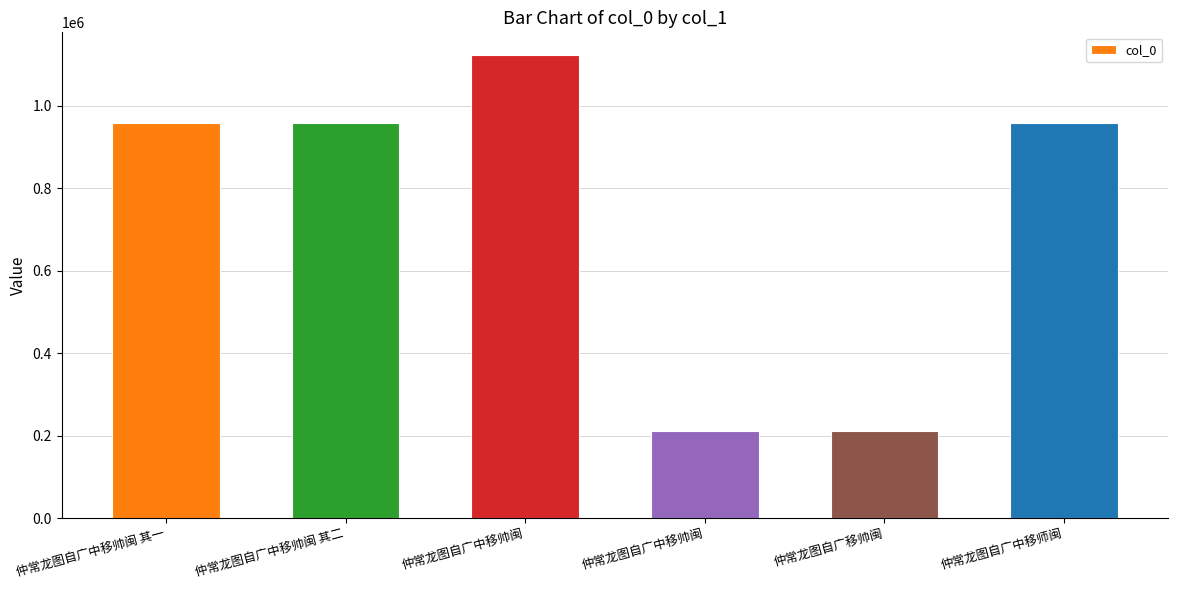

The value at 仲常龙图自广中移帅闽 其二 is 1700850. True or false?

False